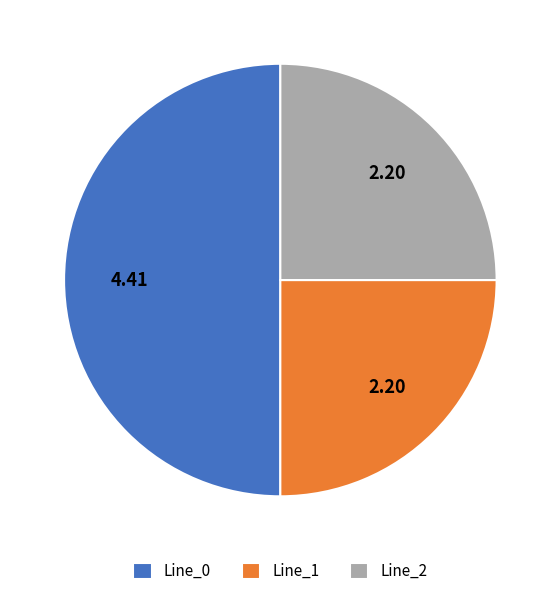

Which category accounts for the majority?

Line_0